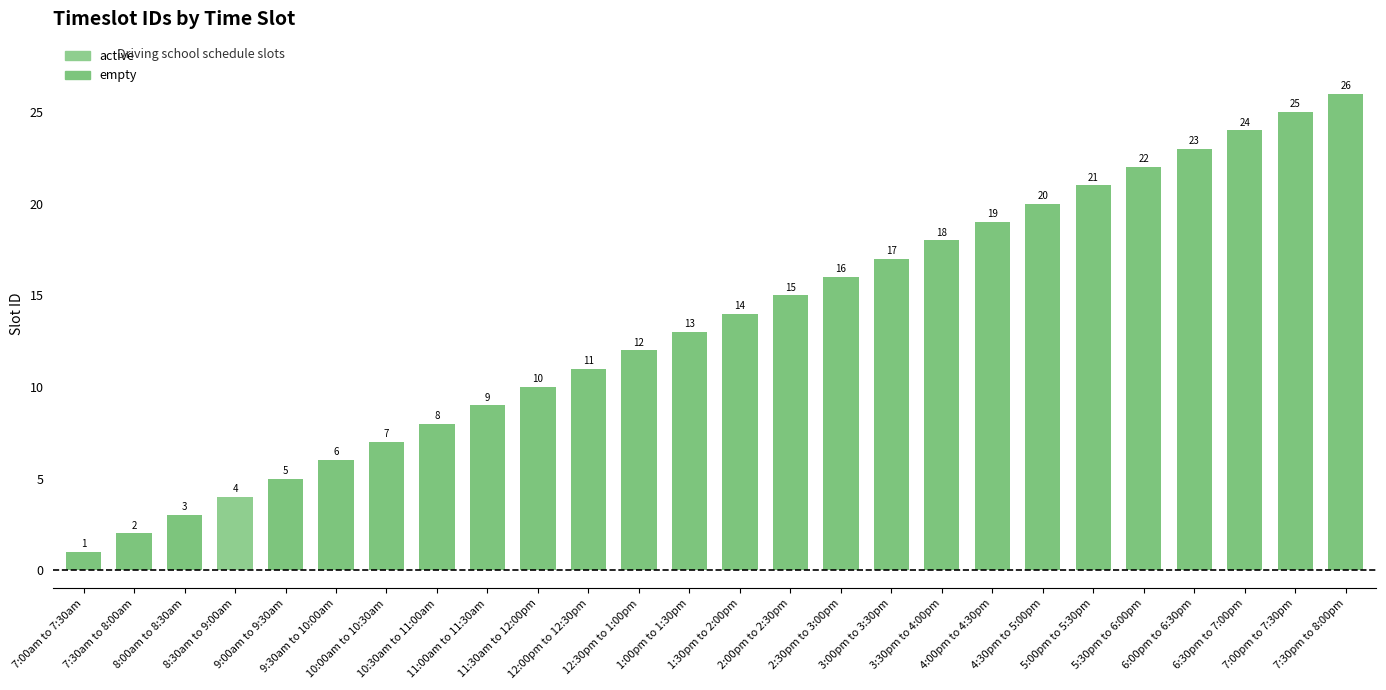

List the labels in order of value, largest first.

7:30pm to 8:00pm, 7:00pm to 7:30pm, 6:30pm to 7:00pm, 6:00pm to 6:30pm, 5:30pm to 6:00pm, 5:00pm to 5:30pm, 4:30pm to 5:00pm, 4:00pm to 4:30pm, 3:30pm to 4:00pm, 3:00pm to 3:30pm, 2:30pm to 3:00pm, 2:00pm to 2:30pm, 1:30pm to 2:00pm, 1:00pm to 1:30pm, 12:30pm to 1:00pm, 12:00pm to 12:30pm, 11:30am to 12:00pm, 11:00am to 11:30am, 10:30am to 11:00am, 10:00am to 10:30am, 9:30am to 10:00am, 9:00am to 9:30am, 8:30am to 9:00am, 8:00am to 8:30am, 7:30am to 8:00am, 7:00am to 7:30am